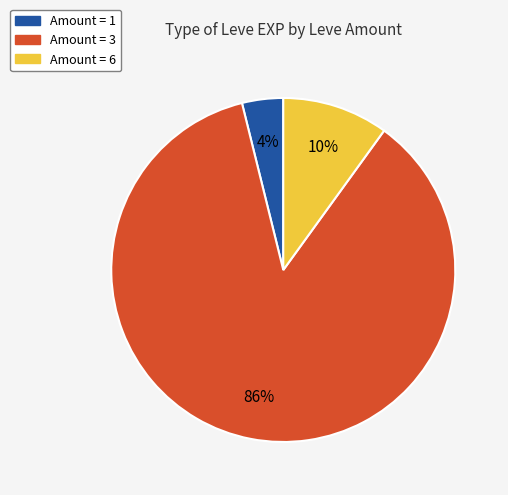

To the nearest percent, what is the average slice percentage?

33%